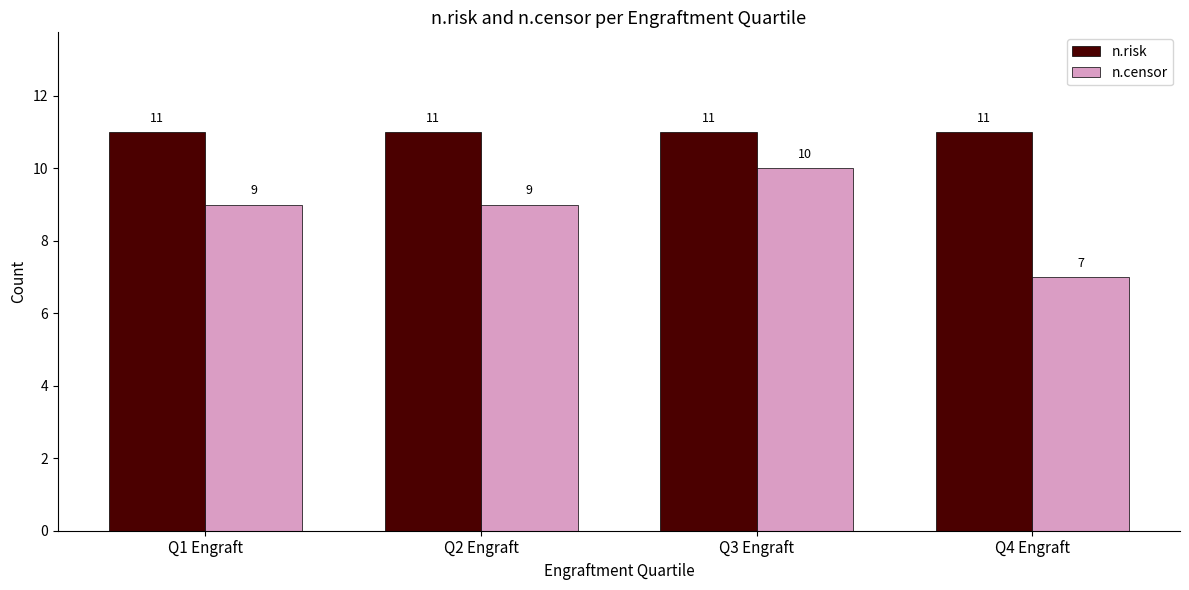

Count the number of data series in this chart.

2